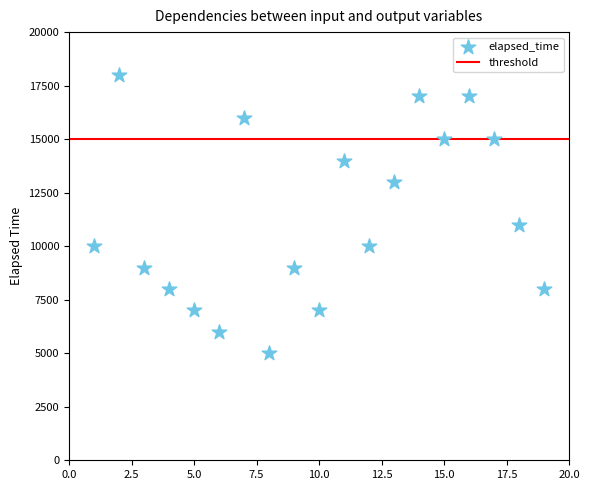

What Y value in the scatter plot is closest to 11500?

11000